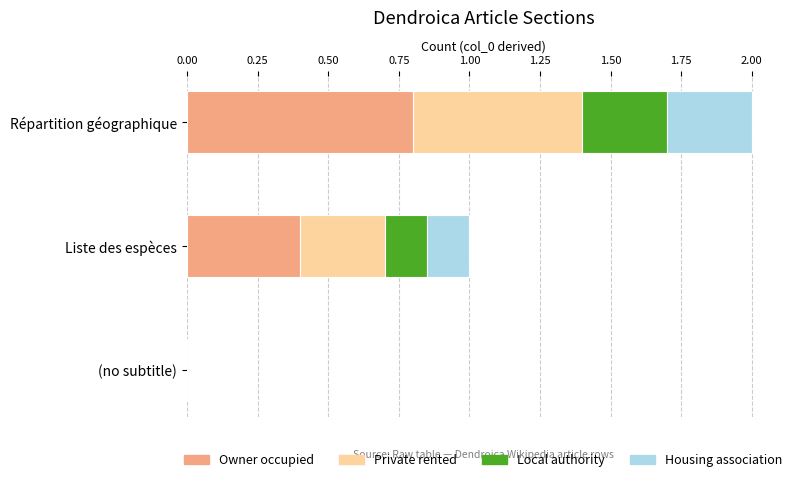

How many Owner occupied values are between 0 and 1?

3